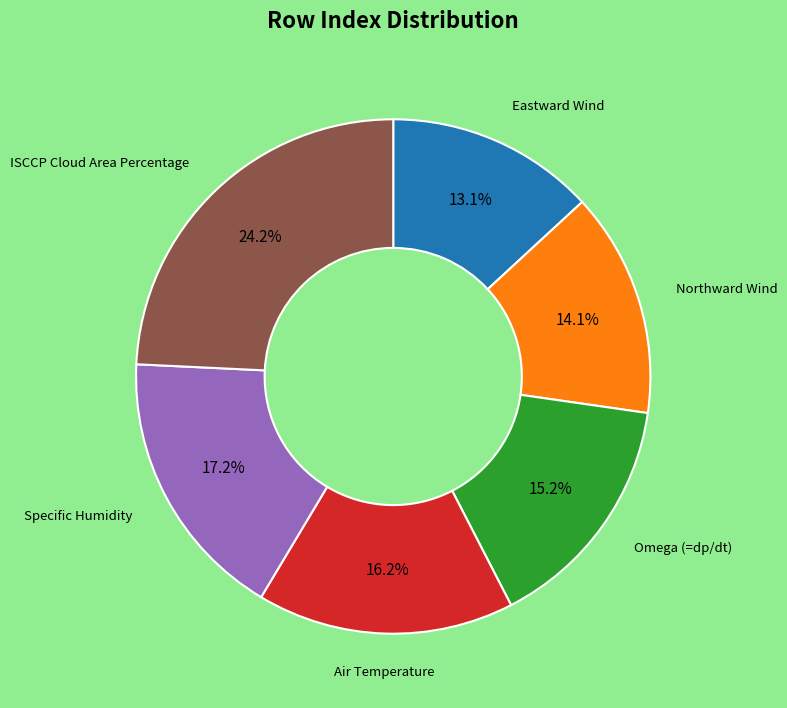

Does Eastward Wind account for over 50% of the chart?

No